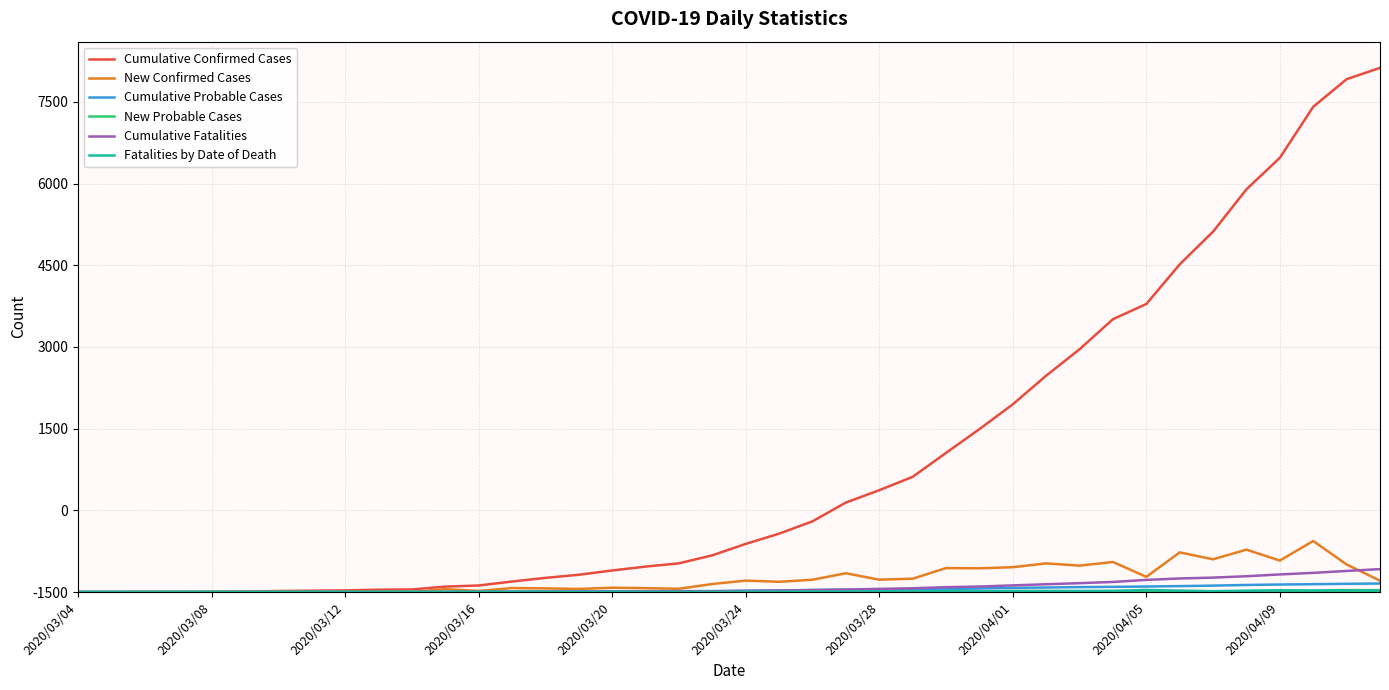

Which series has the largest total across all categories?

Cumulative Confirmed Cases